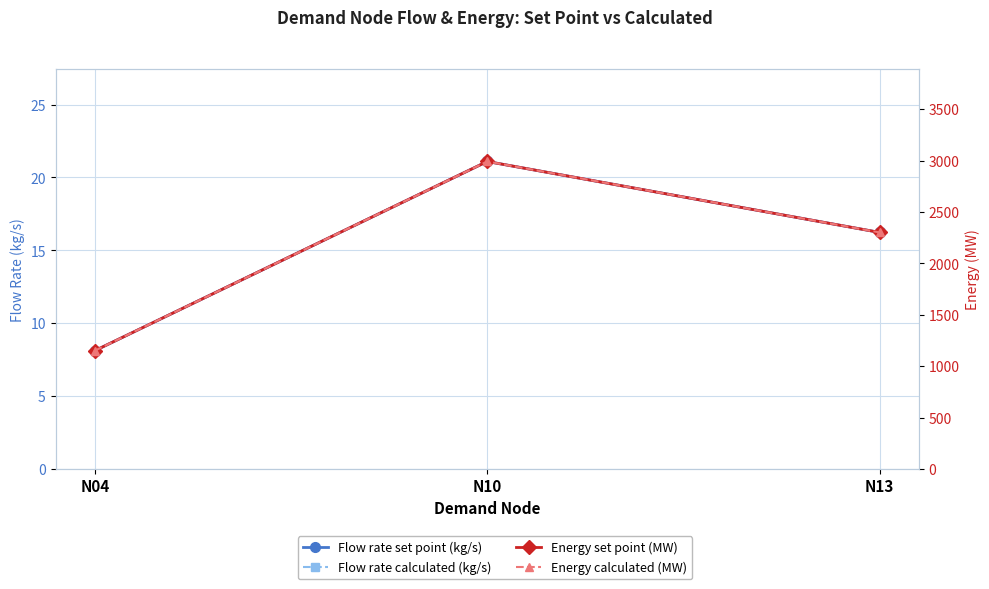

What is the value of the Energy calculated (MW) point at the 3rd from the left?

2301.0